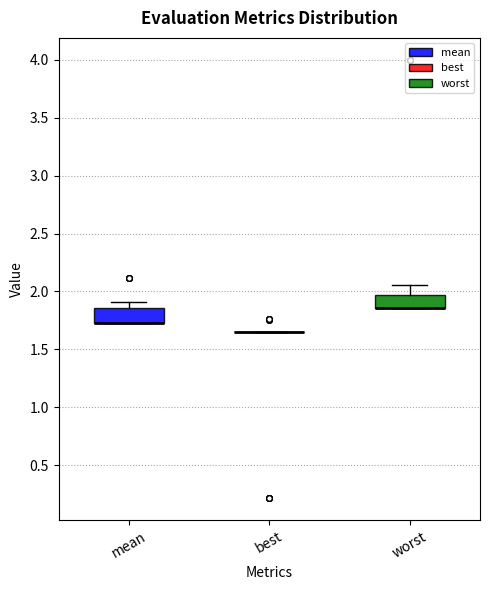

Reading left to right, read every box against the y-axis: the position of its median line, the range the box covers, and the ends of its whiskers. The values are not printed on the chart, so give them approximately, as read against the axis.

mean: median 1.75 (drawn on the box's lower edge), box 1.75 to 1.85, whiskers 1.75 to 1.90
best: box collapsed to a line at 1.65, whiskers 1.65 to 1.65
worst: median 1.85 (drawn on the box's lower edge), box 1.85 to 1.95, whiskers 1.85 to 2.05